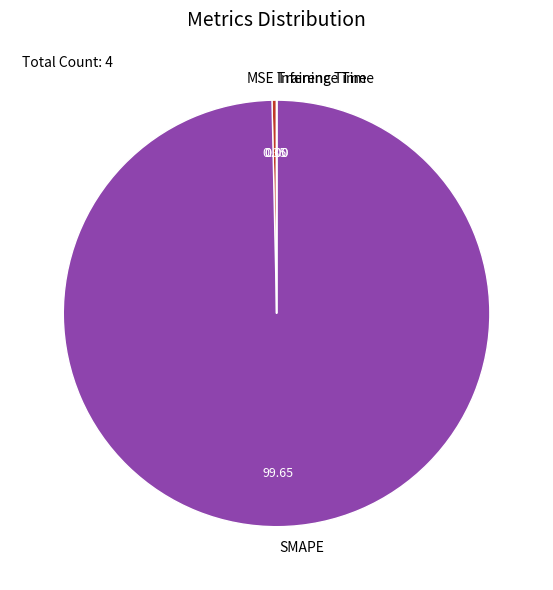

Which category has the biggest portion of the pie?

SMAPE